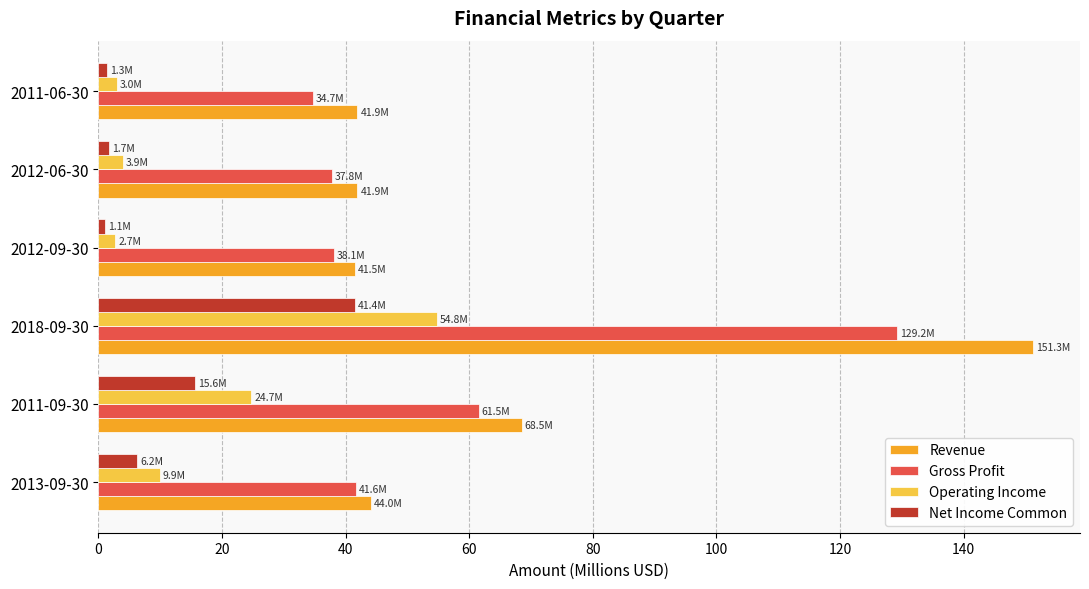

Which category has the lowest value in the Gross Profit series?

2011-06-30